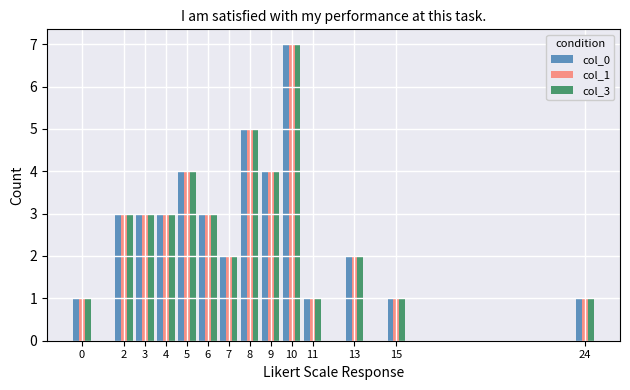

How many bars are there in each group?

3